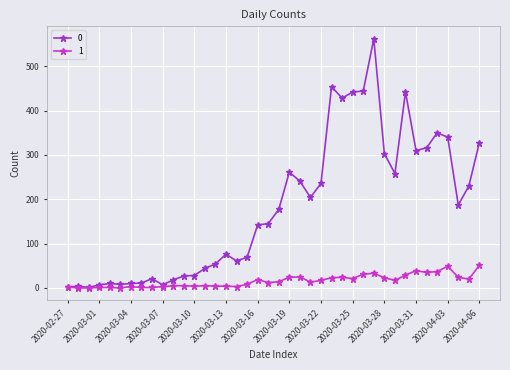

Count the number of categories in the chart.

40